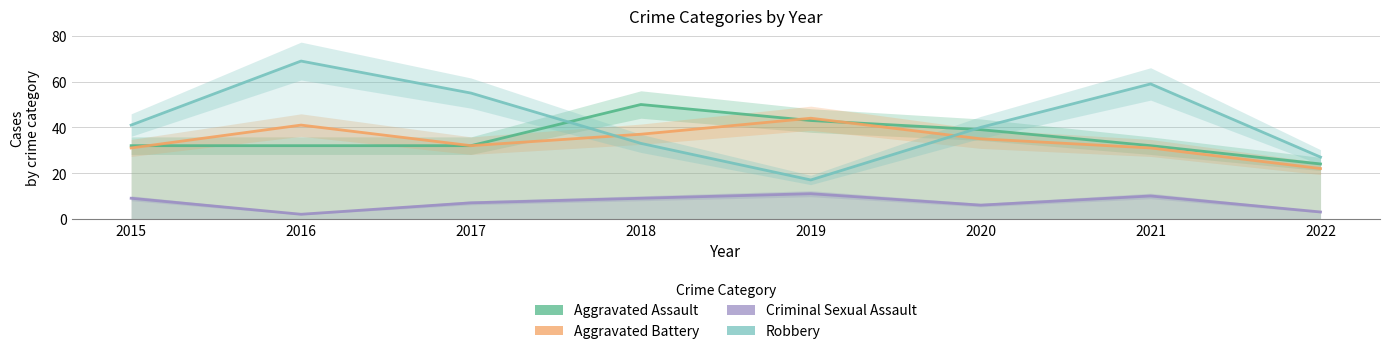

Which series ends up on top after the final intersection of Robbery and Aggravated Battery?

Robbery